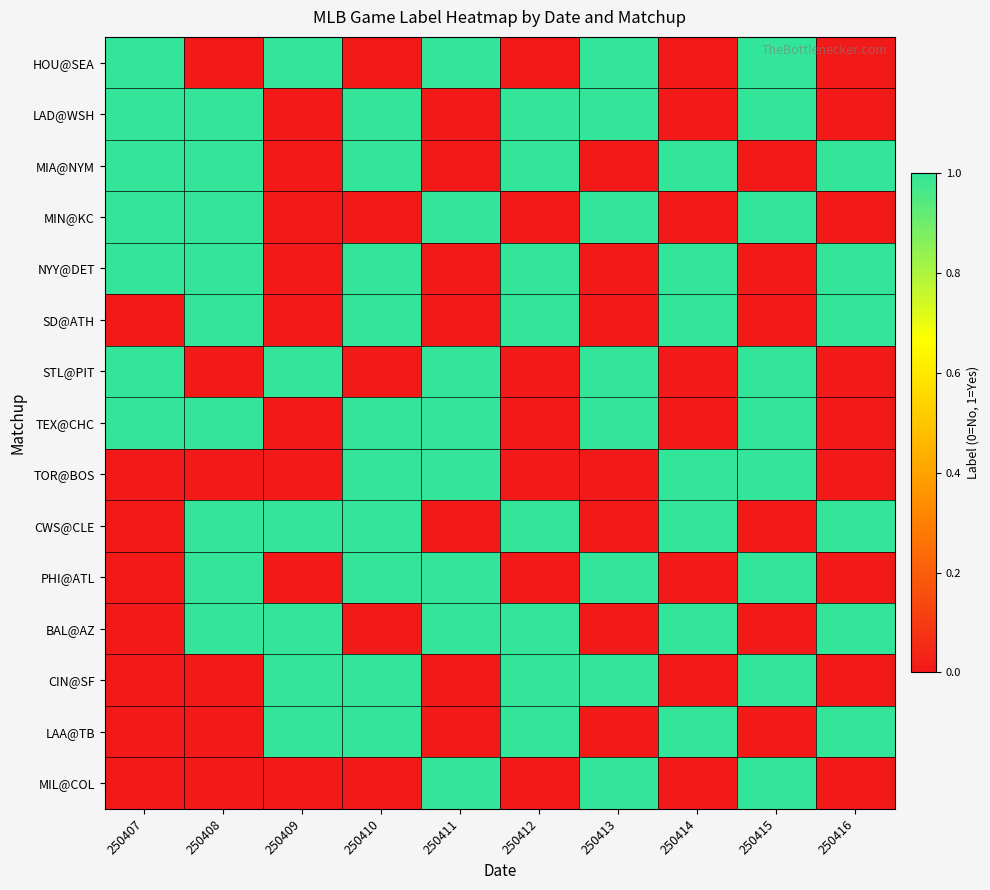

How many distinct data groups are displayed?

15